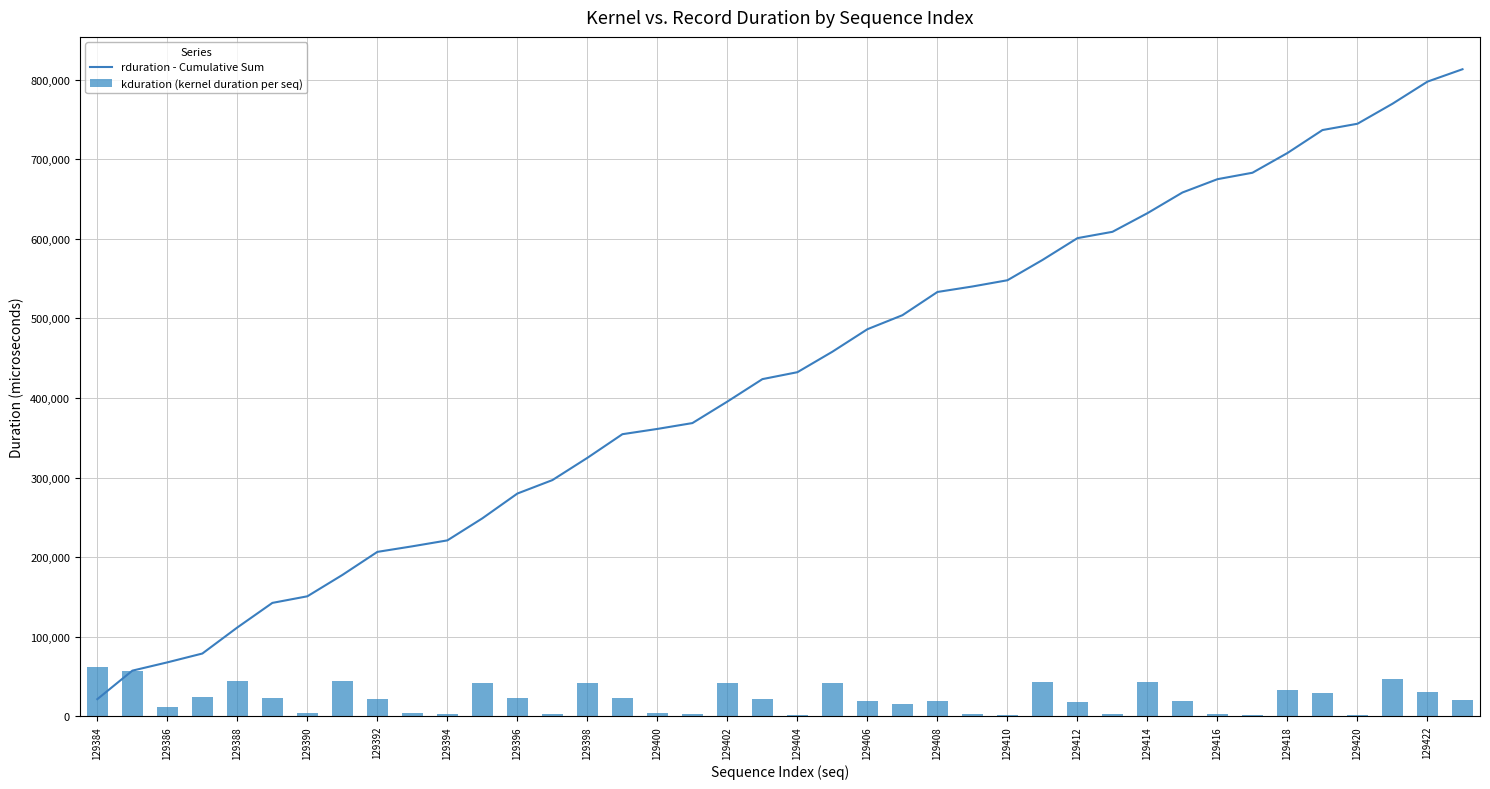

How many distinct data groups are displayed?

2